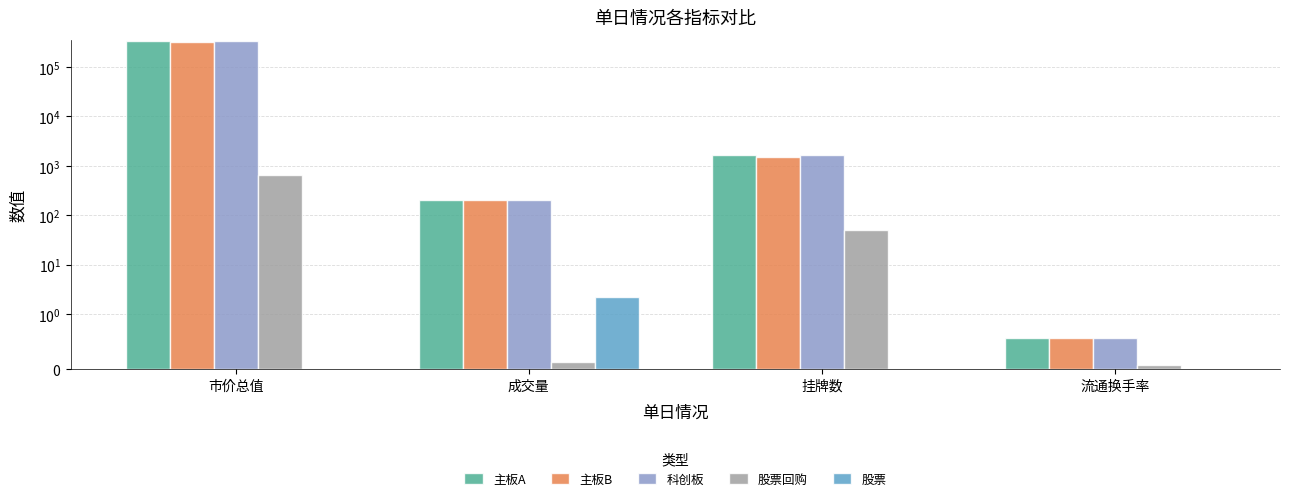

How many bars are there in total?

20